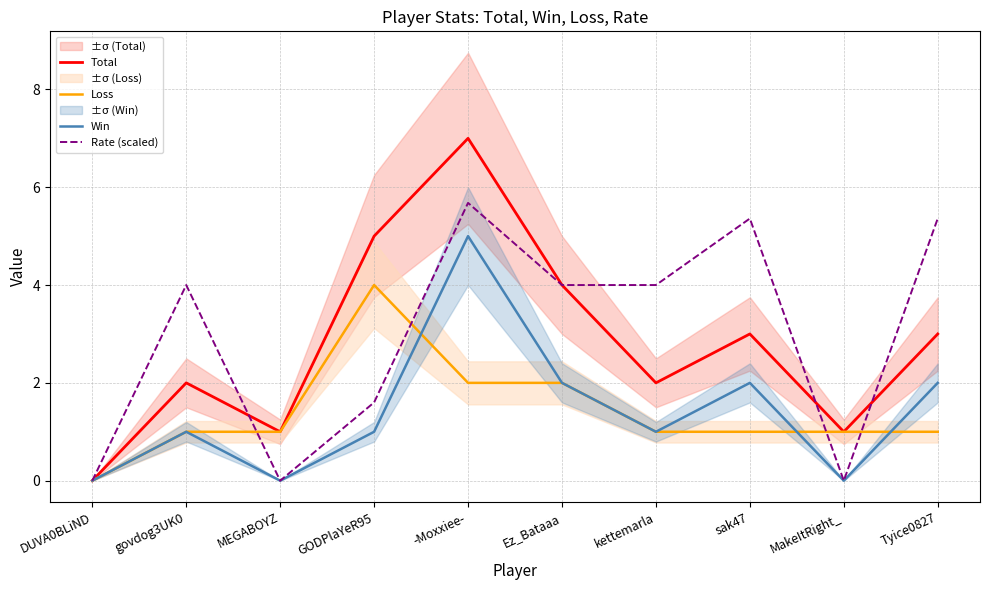

List the series in order of their peak value, lowest first.

Loss, Win, Rate (scaled), Total